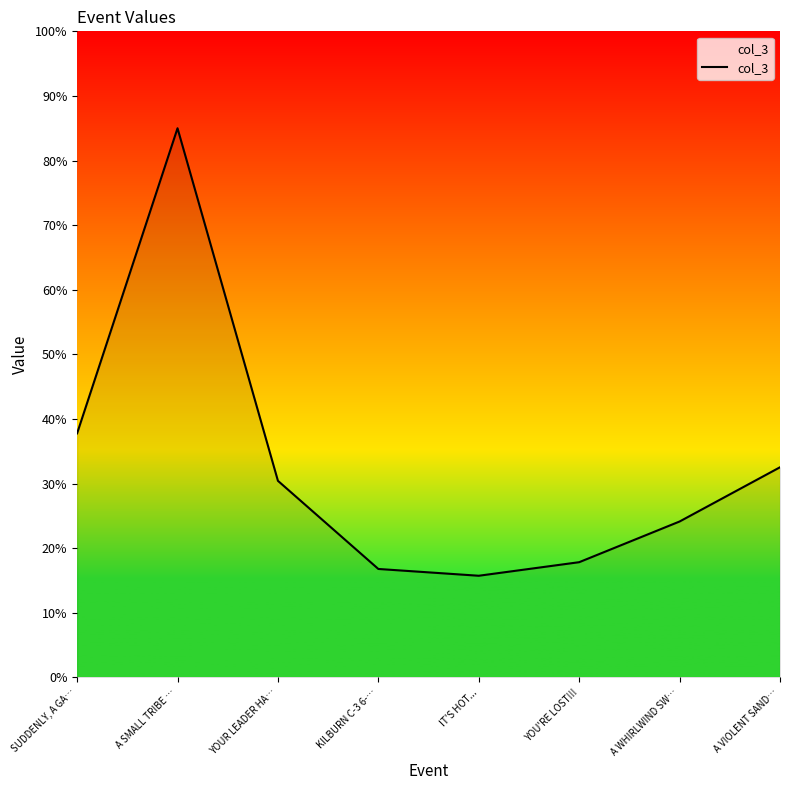

What position from the right is IT'S HOT...?

4